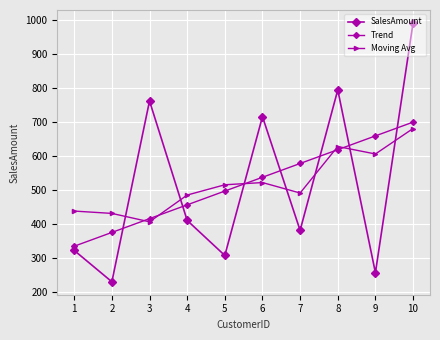

Reading left to right, extract all data points from this chart.

SalesAmount: 322.3	230.1	762.1	410.7	307.5	716.1	381.3	794.7	256.8	991.8
Trend: 334.7	375.3	415.9	456.4	497.0	537.6	578.2	618.8	659.4	699.9
Moving Avg: 438.1	431.3	406.5	485.3	515.5	522.0	491.3	628.1	606.1	681.1